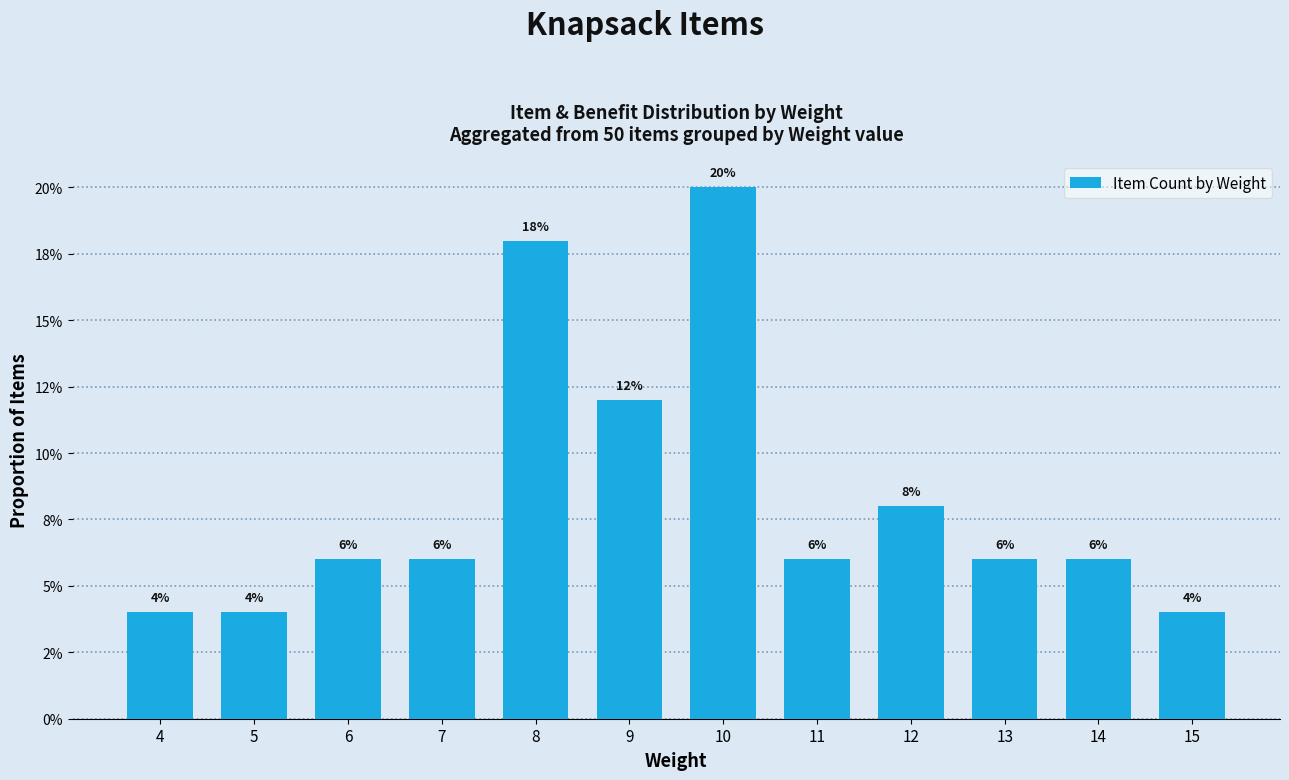

What is the value of the 4th bar from the left?

0.1